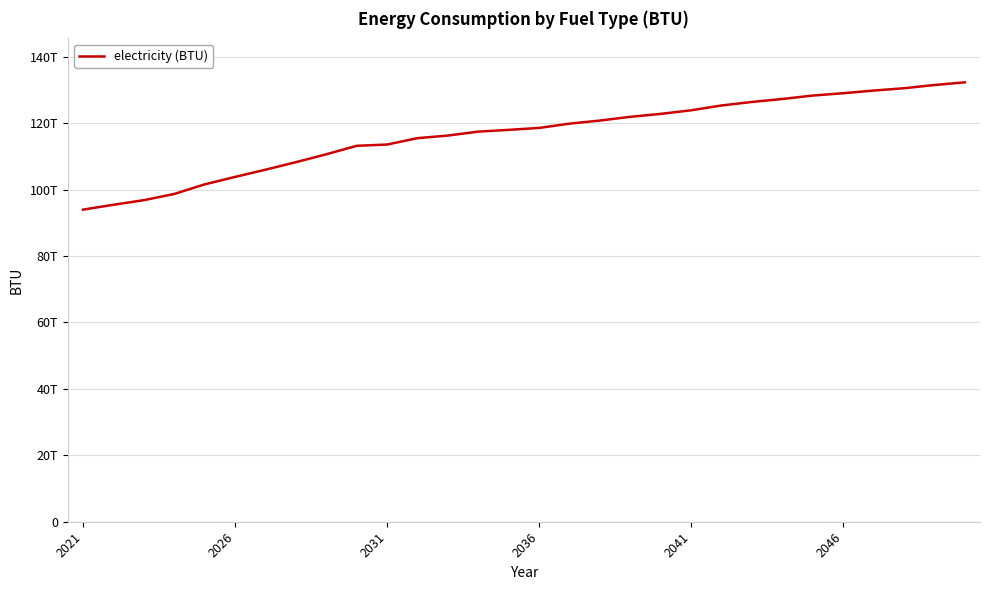

What is the sum of all values?

3496594230524143.5